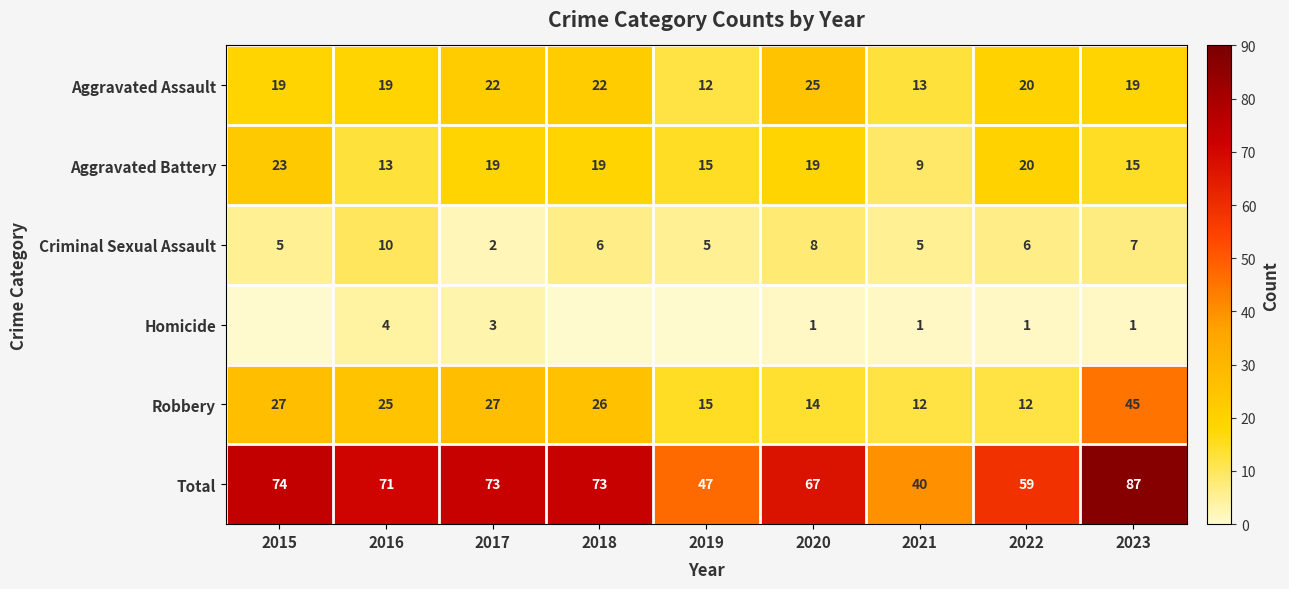

Which has a higher value, 2016 or 2017?

2017